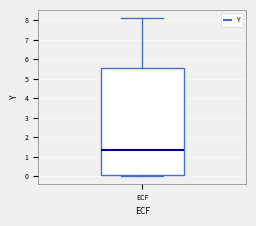

Where does the median line of the box for ECF sit on the y-axis? The values are not printed on the chart, so give them approximately, as read against the axis.

1.4